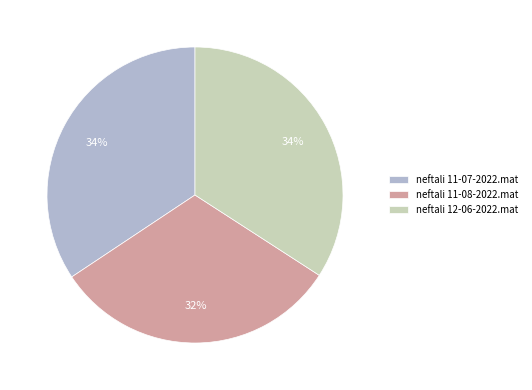

What is the smallest slice in the pie chart?

neftali 11-08-2022.mat